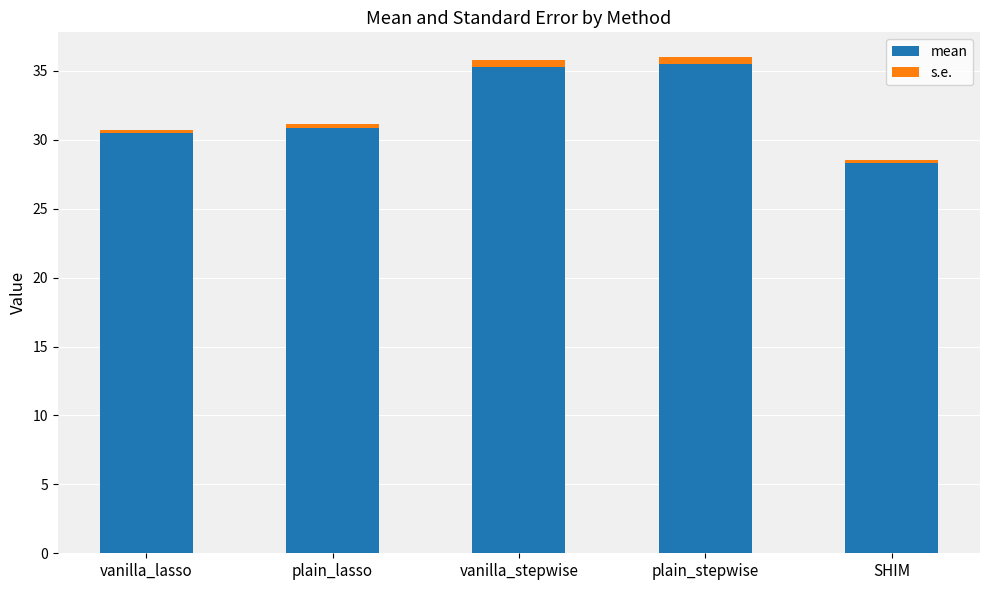

List the series in order of their overall mean, lowest first.

s.e., mean